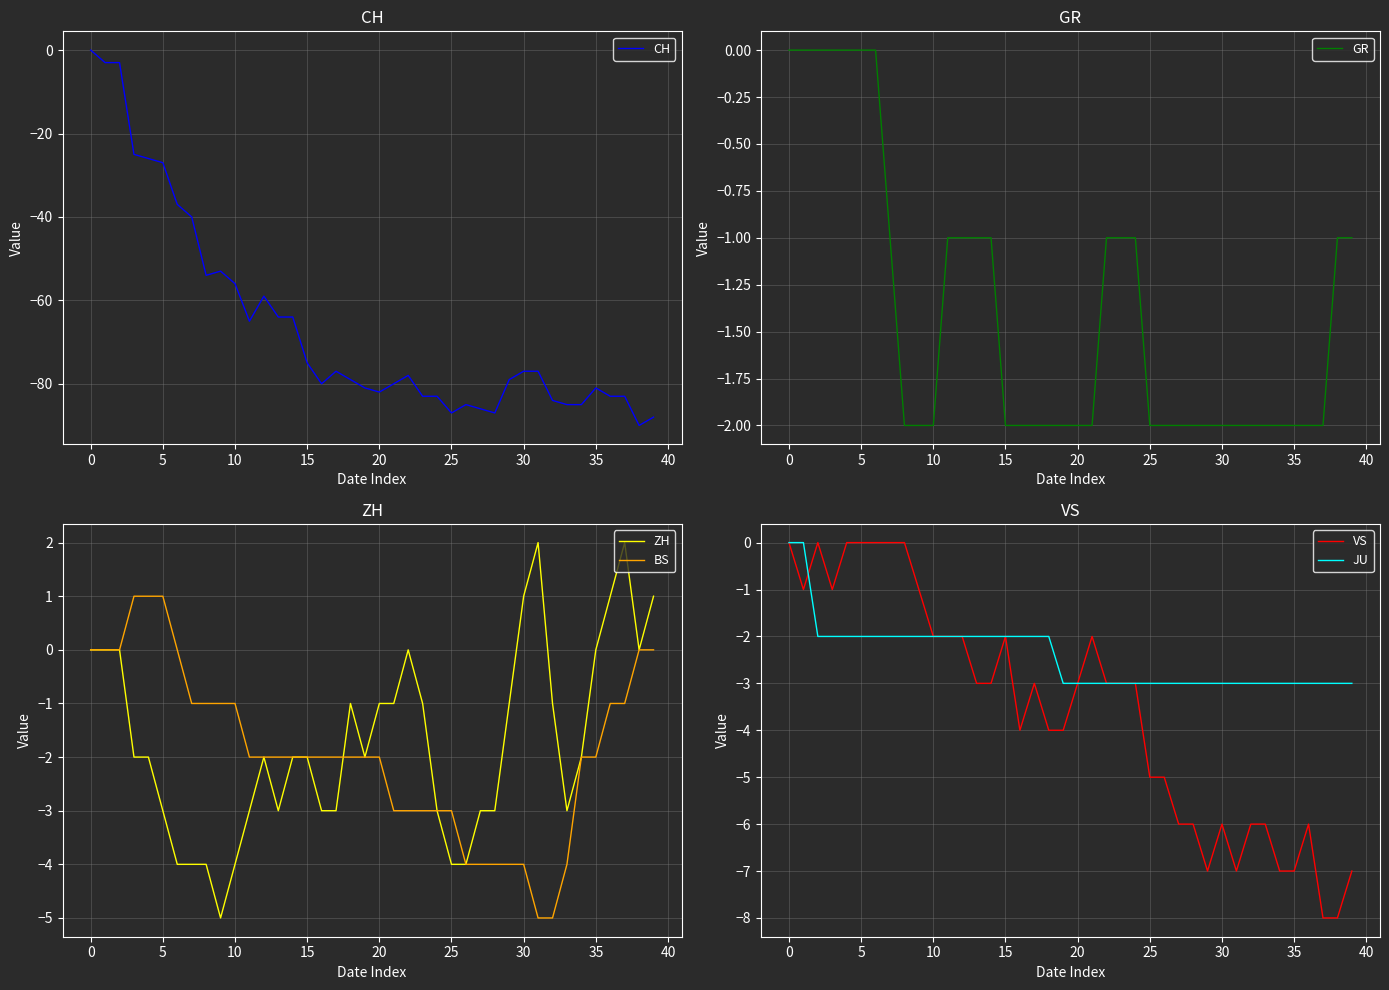

True or false: GR has a value of 0 at 0.

True